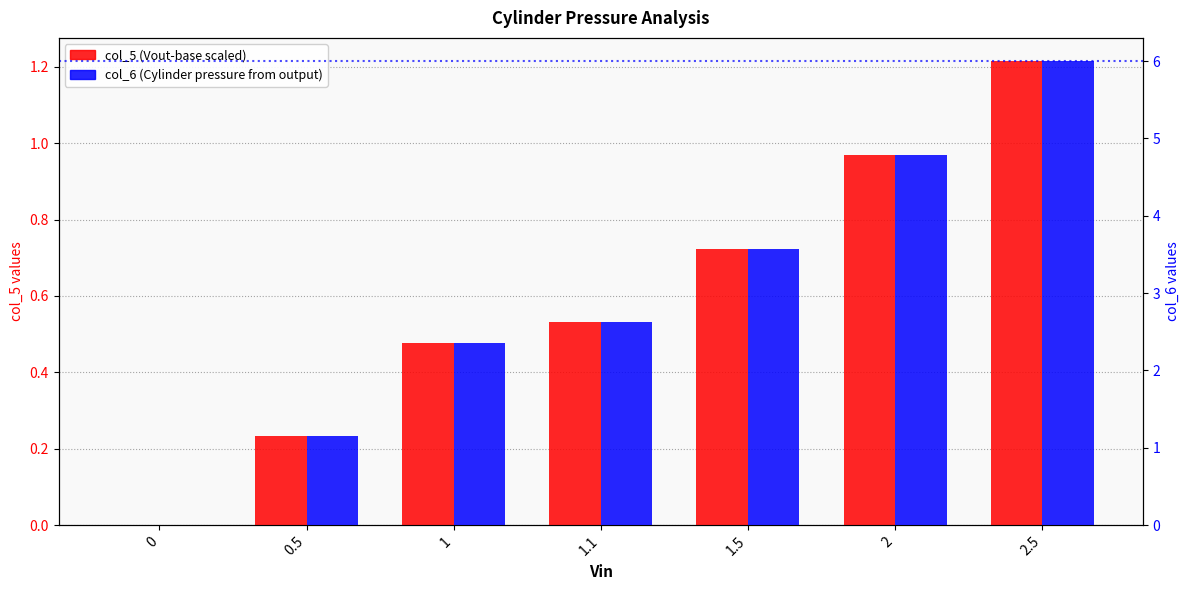

Reading right to left, transcribe all the data shown in this chart.

col_5 (Vout-base scaled): 1.2	1.0	0.7	0.5	0.5	0.2	0.0
col_6 (Cylinder pressure from output): 6.0	4.8	3.6	2.6	2.4	1.1	0.0